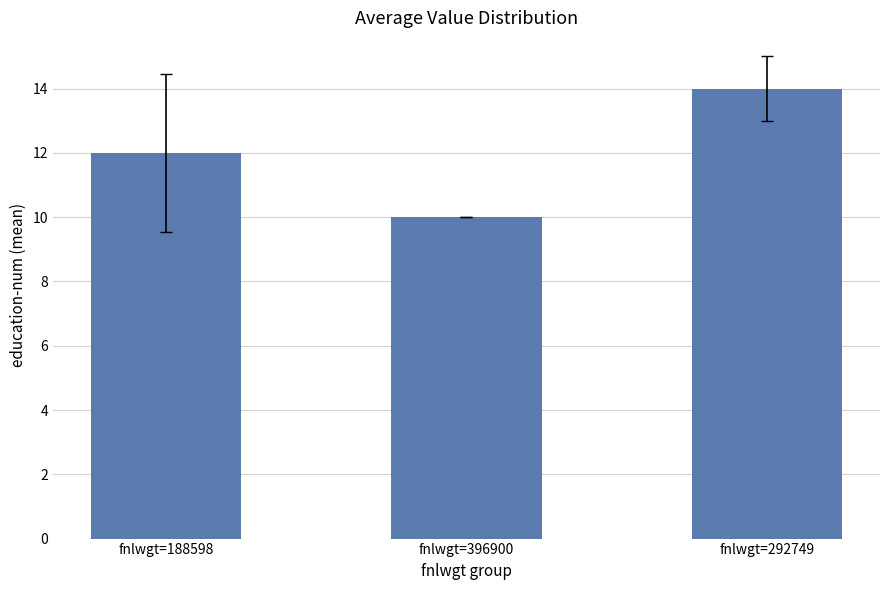

What is the average value?

12